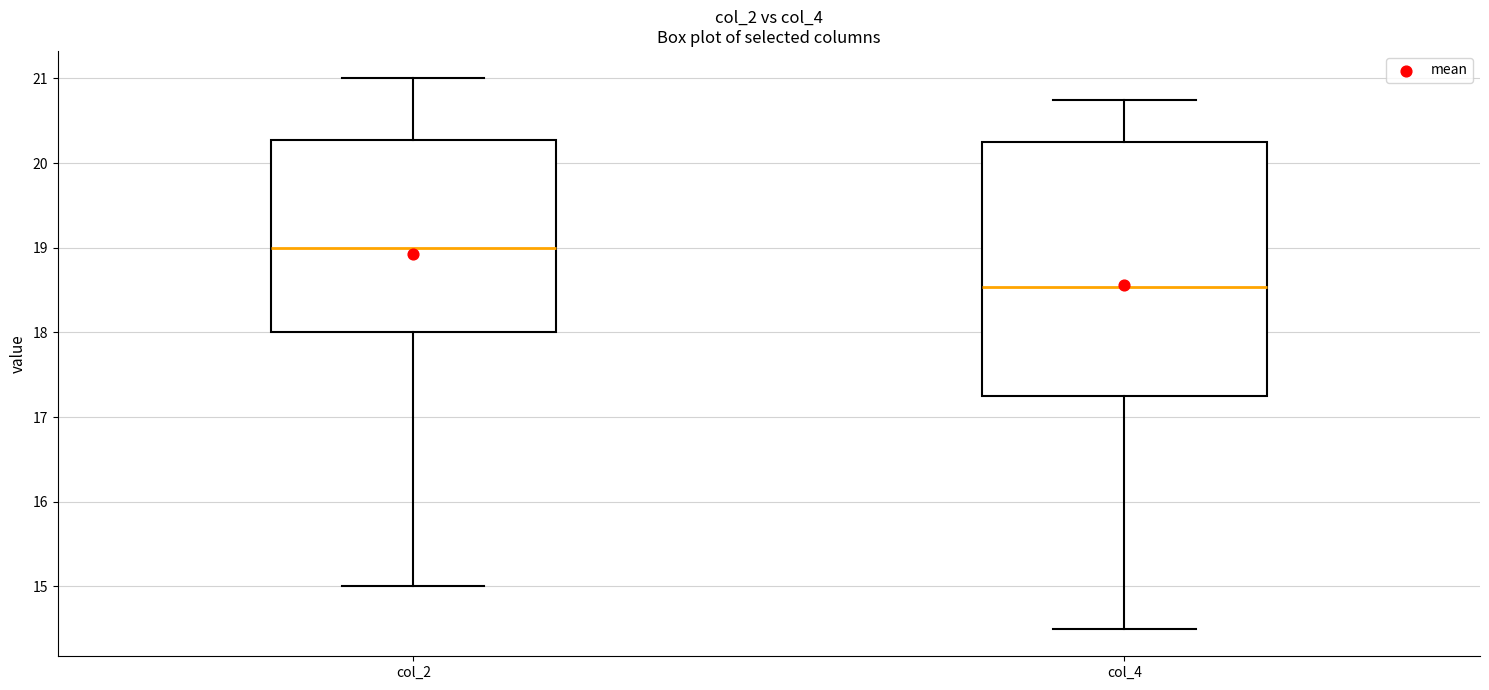

Where is the lower edge of the box for col_2 on the y-axis? The values are not printed on the chart, so give them approximately, as read against the axis.

18.0